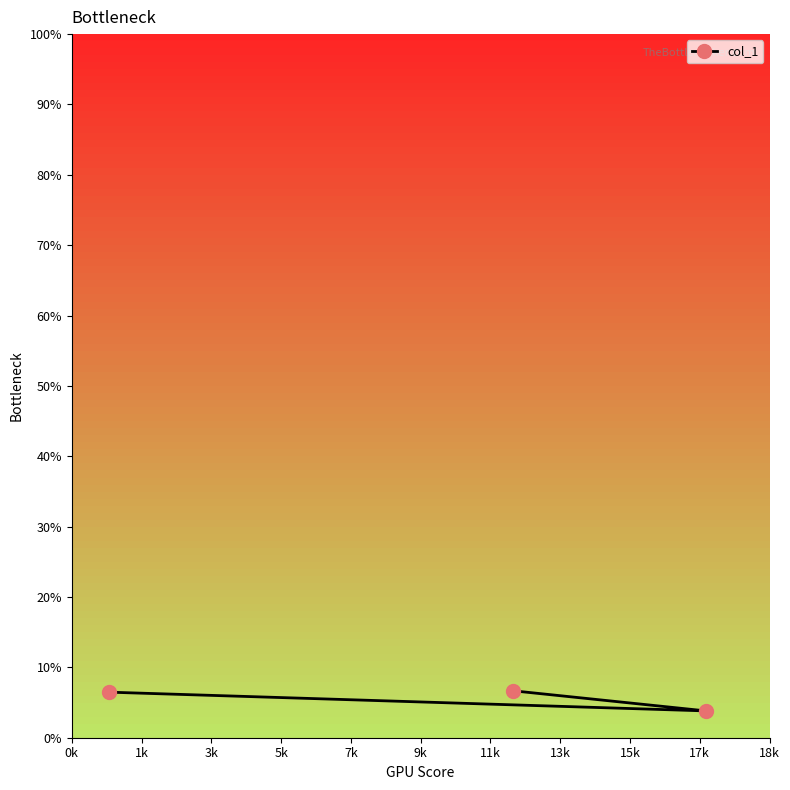

What is the average value?

5.7